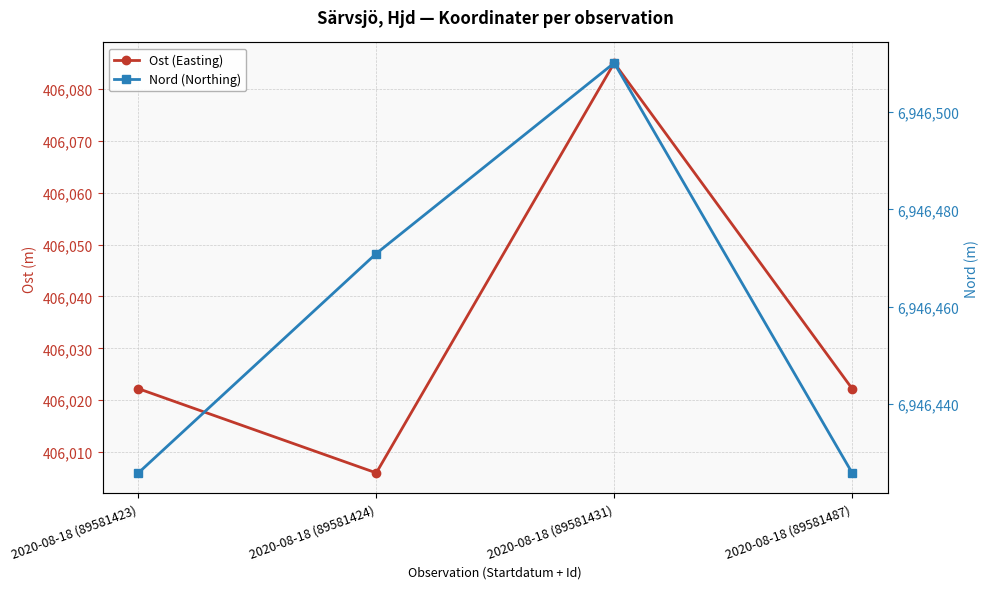

How many data points in Ost (Easting) are less than 406022?

1